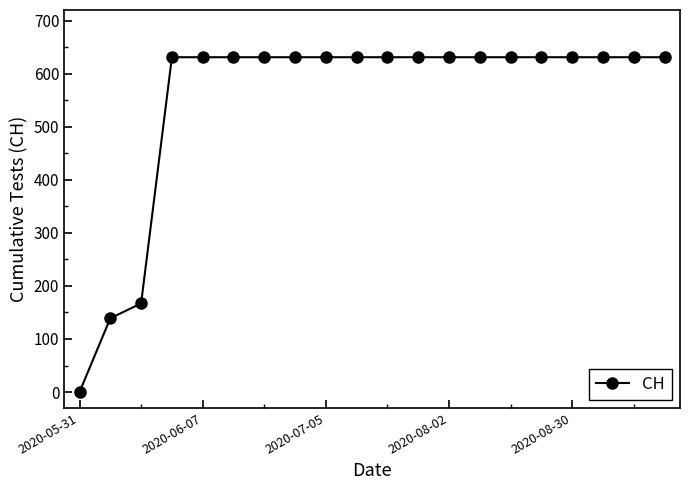

What is the greatest value displayed?

631